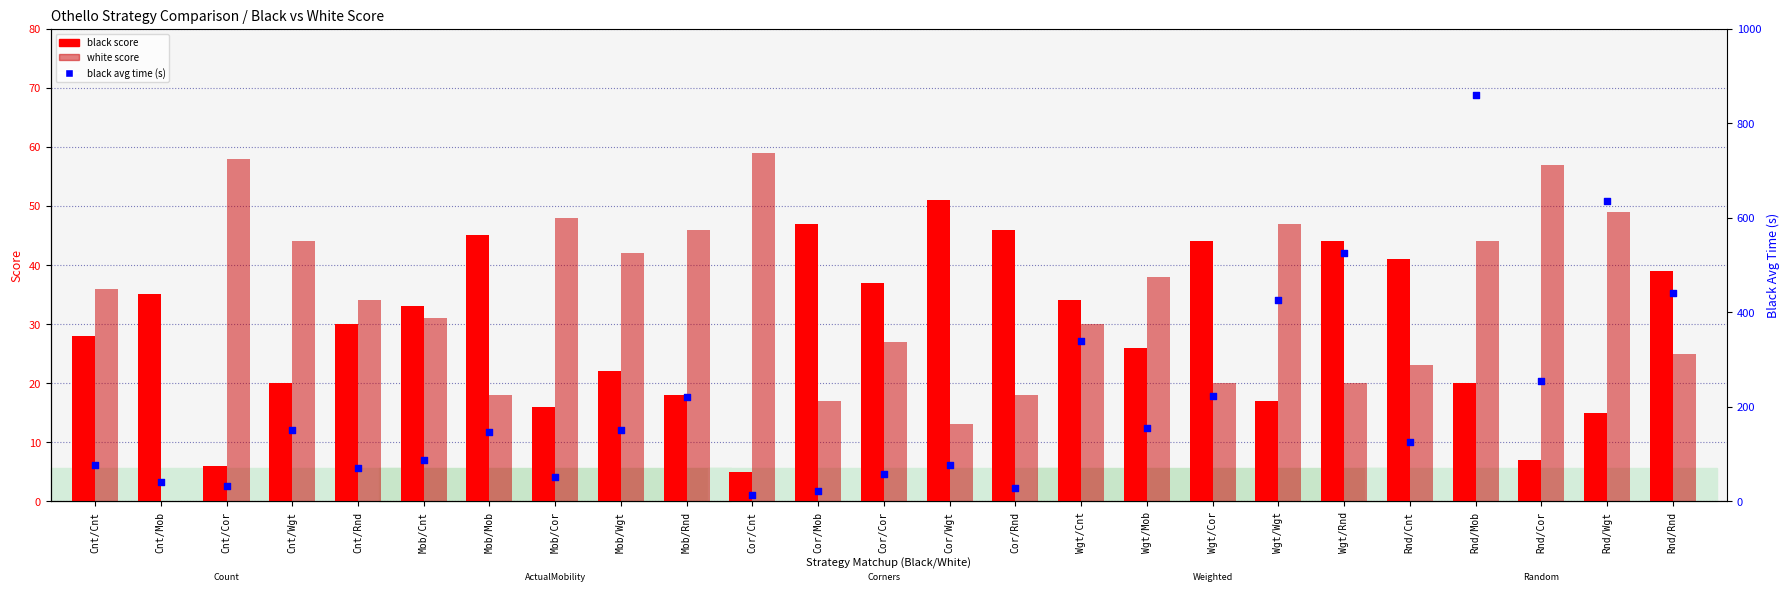

What is the total value across all series at Rnd/Mob?

923.4